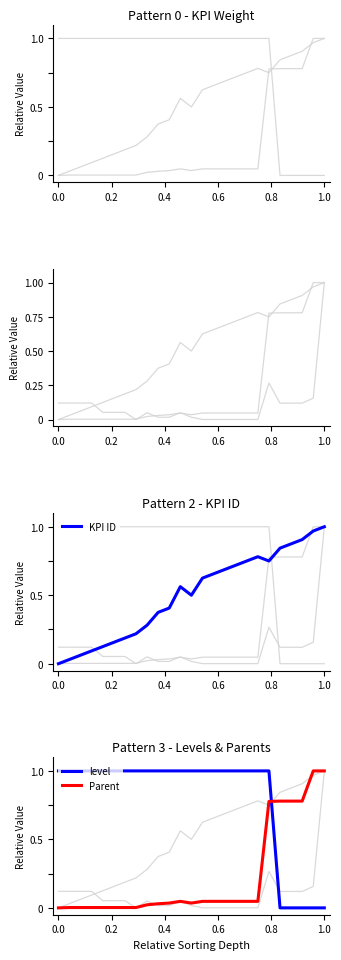

What is the value of the level point at the 20th from the left?

1.0